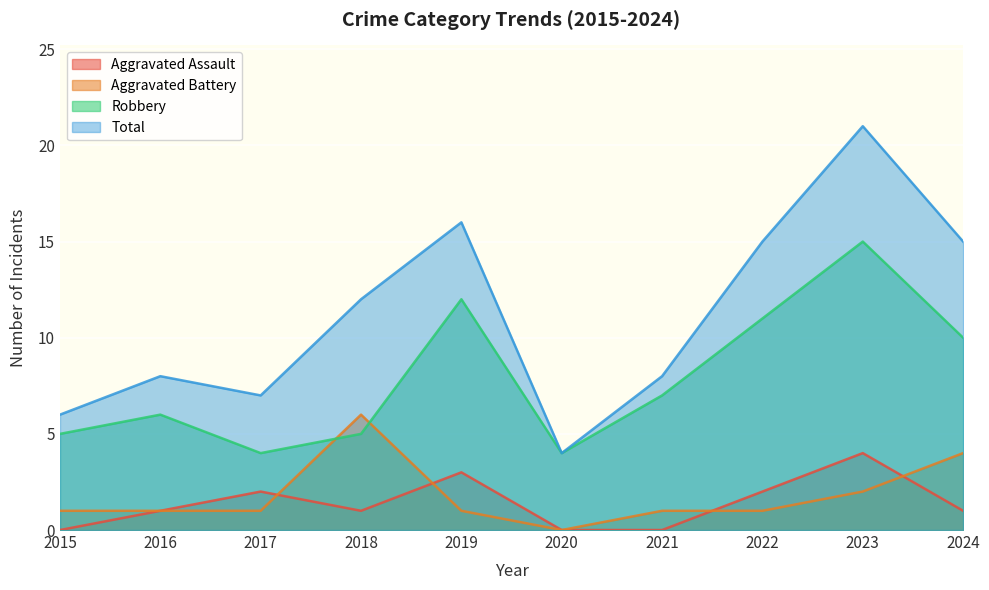

True or false: Total and Aggravated Assault intersect in this chart.

False